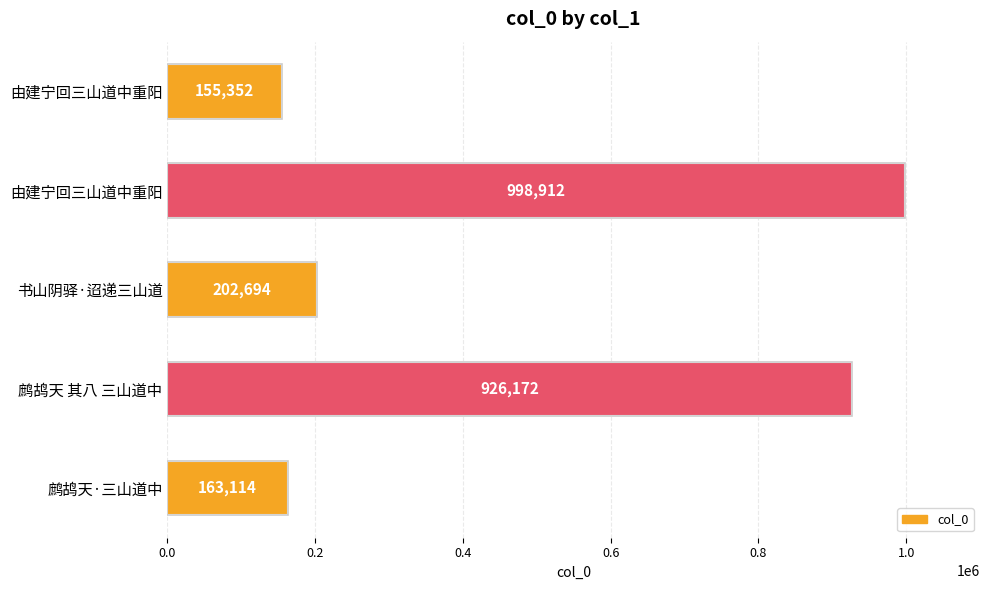

How many bars are there in total?

5